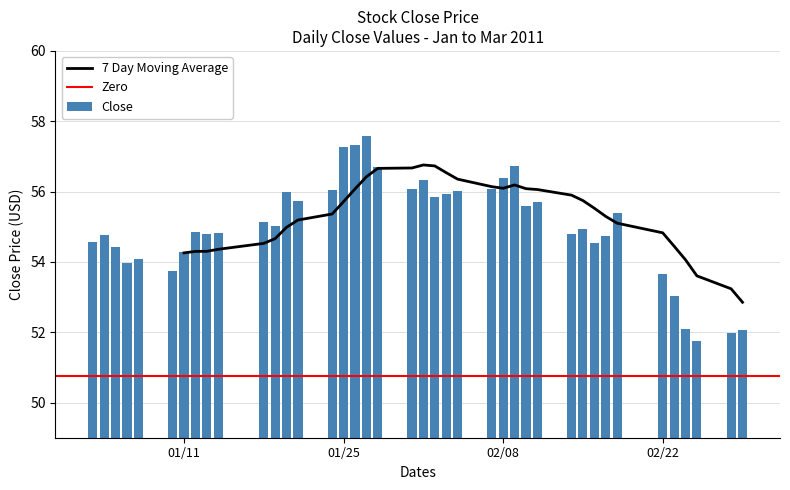

What is the difference between the maximum and minimum values in the Close series?

5.8